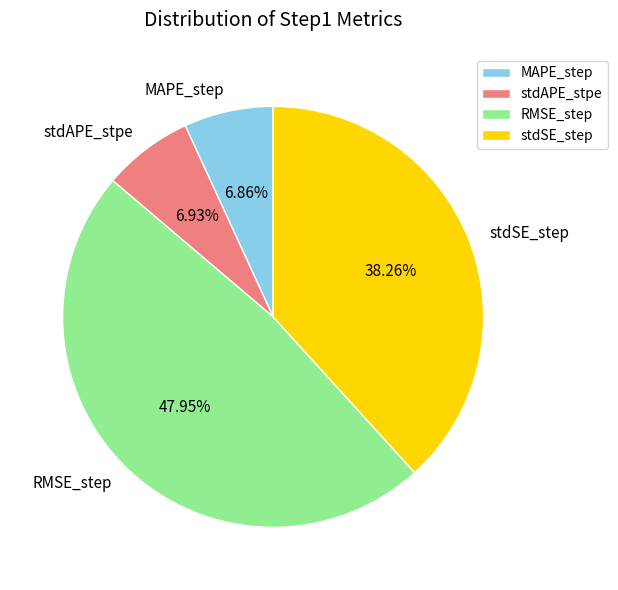

Which slice is the largest?

RMSE_step